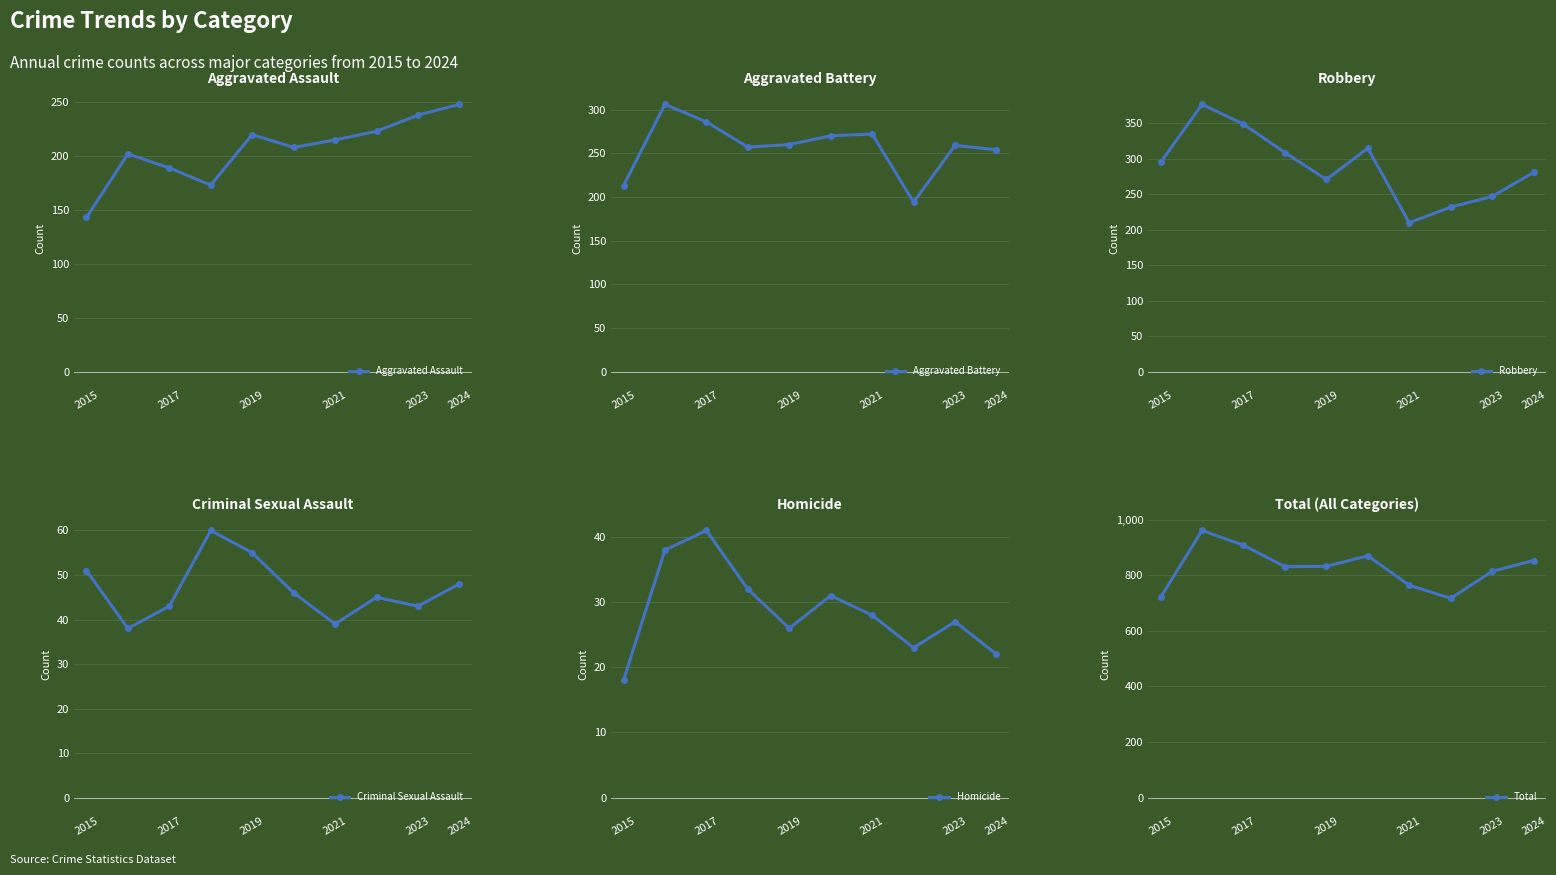

Is this an area chart (filled region under the line)?

No